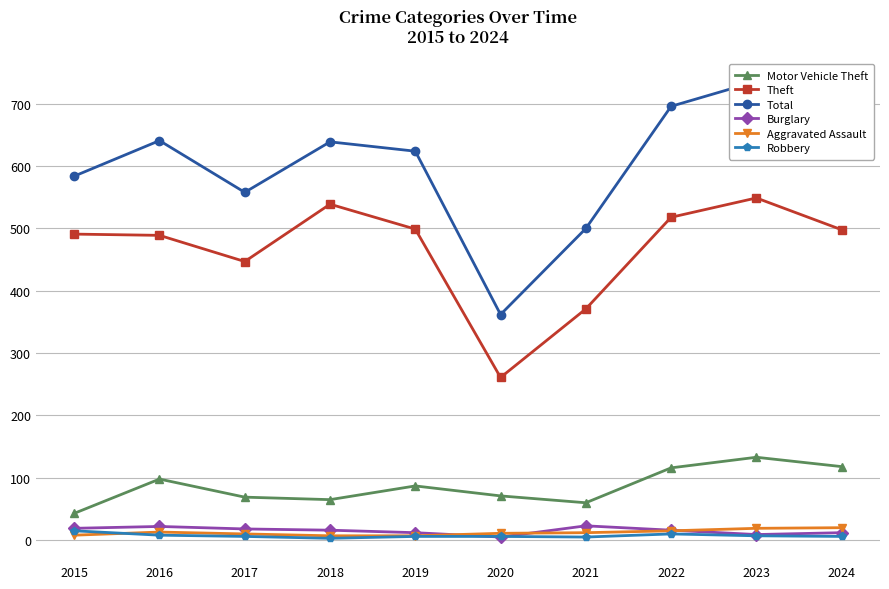

What are all the series names shown in the legend?

Motor Vehicle Theft, Theft, Total, Burglary, Aggravated Assault, Robbery